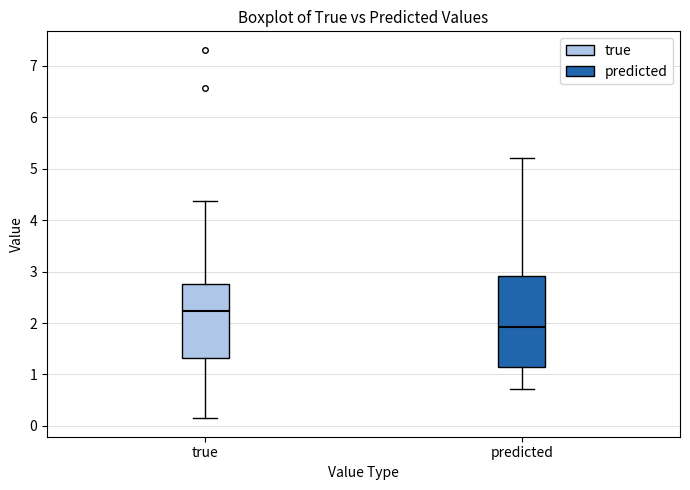

Which box is the tallest, from its lower edge to its upper edge?

predicted